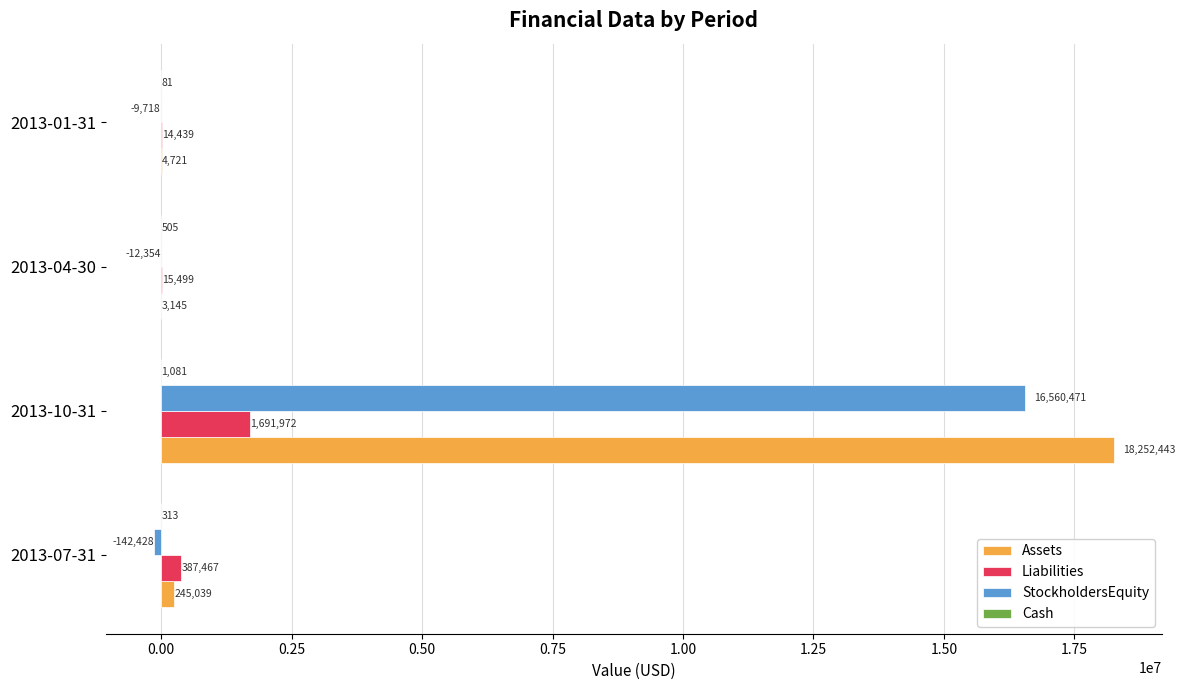

At which category does the chart reach its peak across all series?

2013-10-31